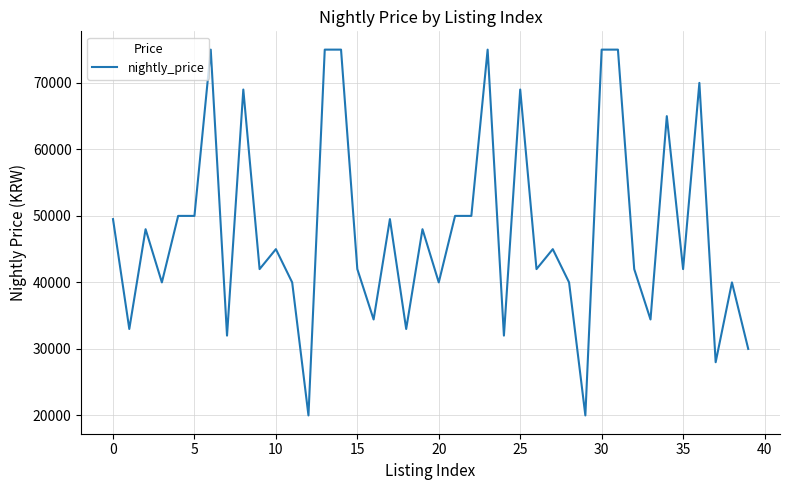

What is the greatest value displayed?

75000